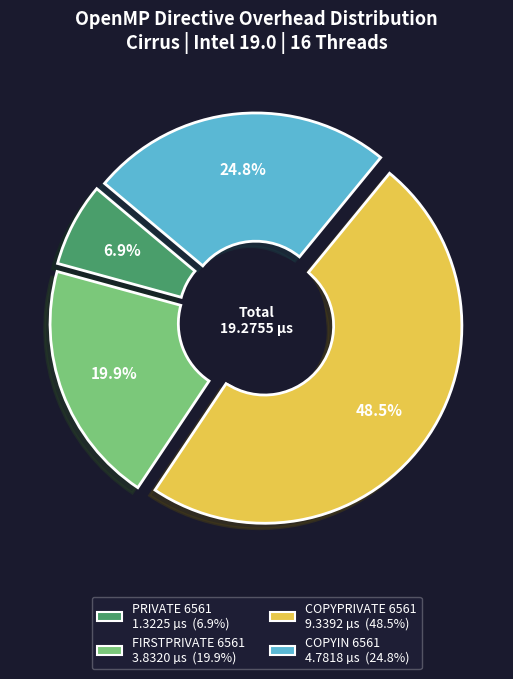

Between COPYIN 6561 and FIRSTPRIVATE 6561, which is larger?

COPYIN 6561